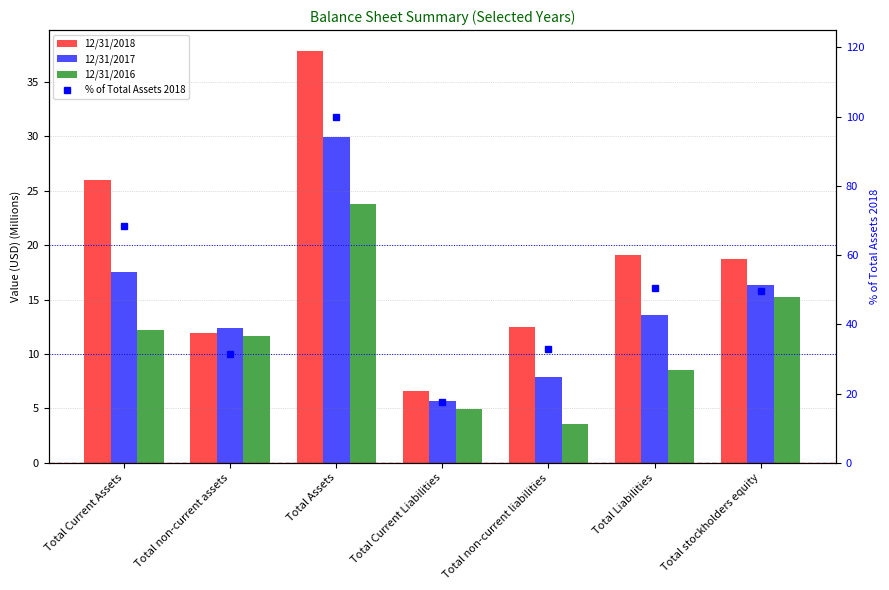

Rank the series by their maximum value, from highest to lowest.

% of Total Assets 2018, 12/31/2018, 12/31/2017, 12/31/2016